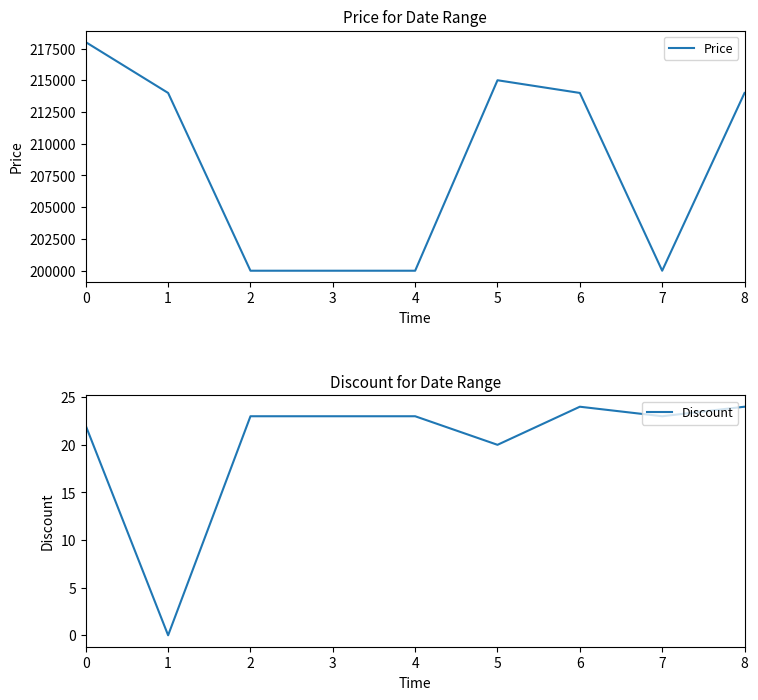

What is the difference between the maximum and minimum values in the Price series?

18000